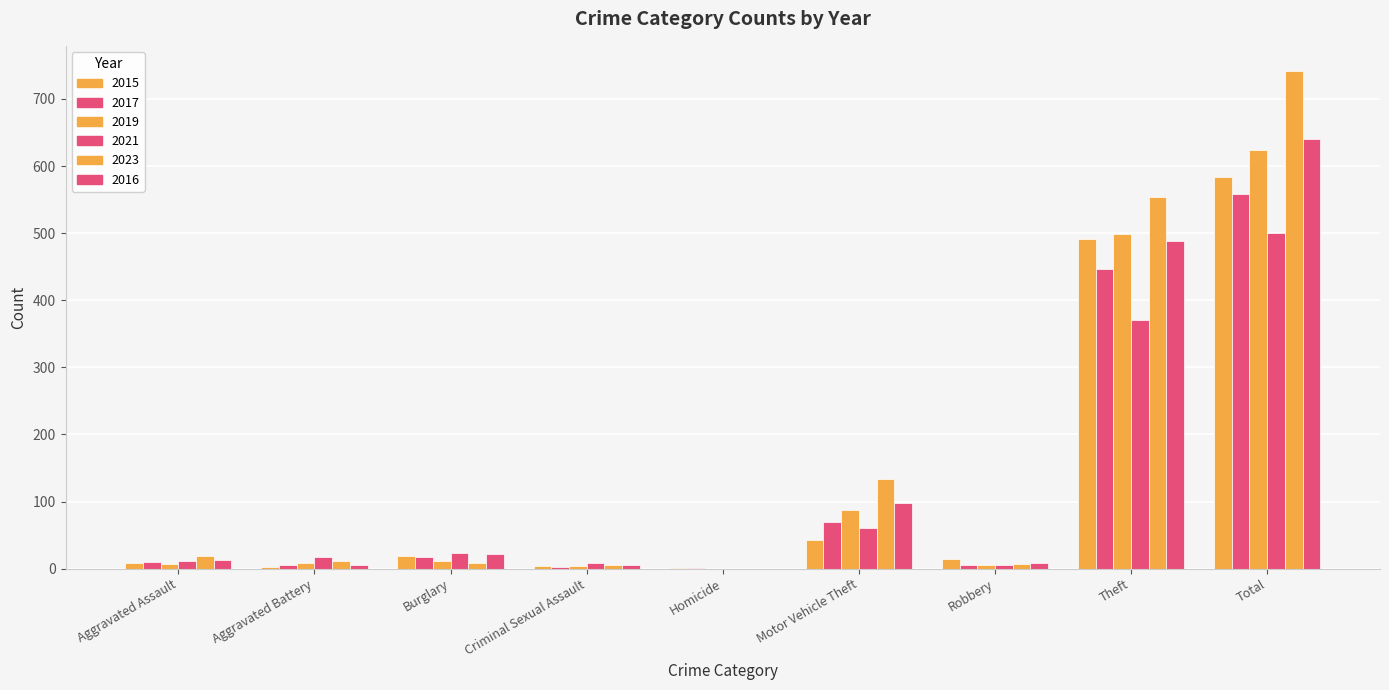

What is the label of the 2nd bar from the right?

Theft